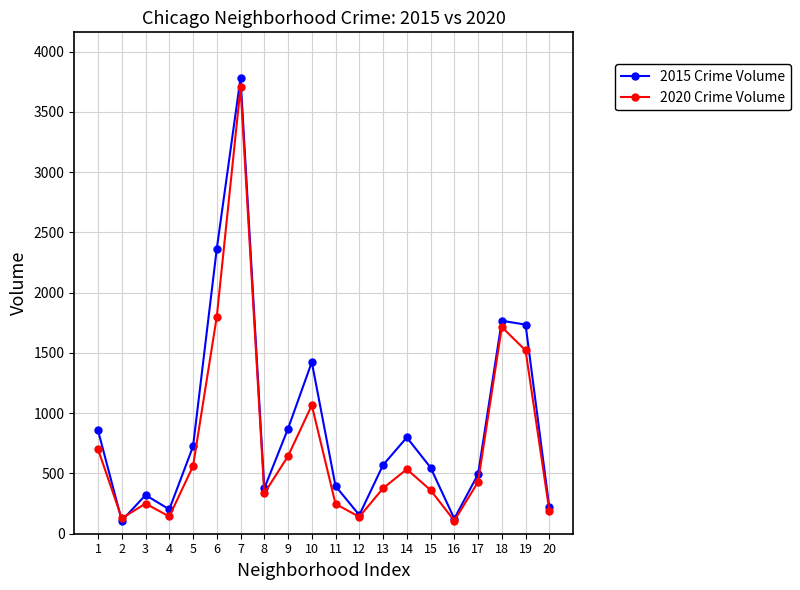

At which category does 2020 Crime Volume reach its first local valley?

2